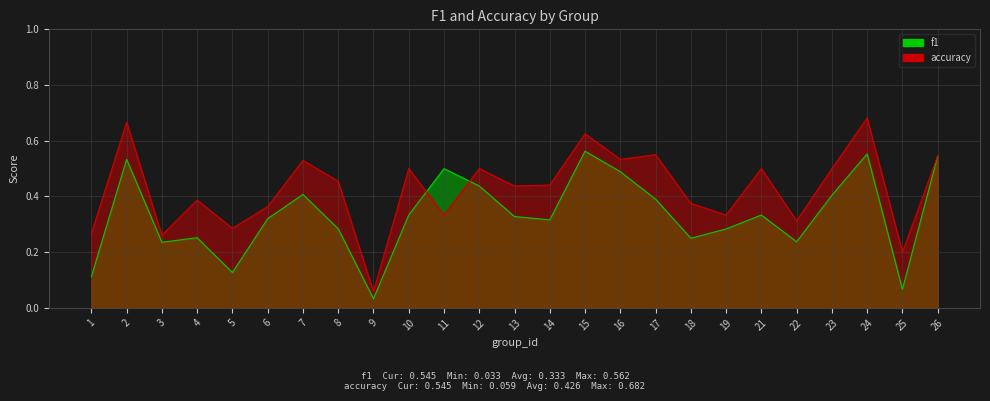

Reading left to right, what are all the values shown in this chart?

f1: 1=0.1	2=0.5	3=0.2	4=0.3	5=0.1	6=0.3	7=0.4	8=0.3	9=0.0	10=0.3	11=0.5	12=0.4	13=0.3	14=0.3	15=0.6	16=0.5	17=0.4	18=0.2	19=0.3	21=0.3	22=0.2	23=0.4	24=0.6	25=0.1	26=0.5
accuracy: 1=0.3	2=0.7	3=0.3	4=0.4	5=0.3	6=0.4	7=0.5	8=0.5	9=0.1	10=0.5	11=0.3	12=0.5	13=0.4	14=0.4	15=0.6	16=0.5	17=0.6	18=0.4	19=0.3	21=0.5	22=0.3	23=0.5	24=0.7	25=0.2	26=0.5